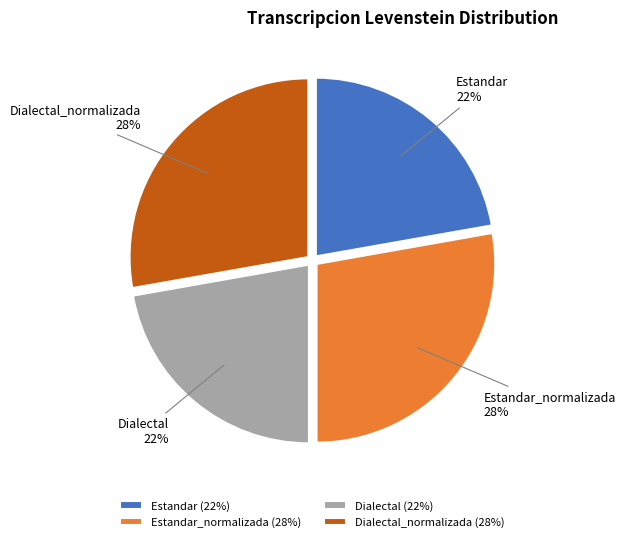

Is there a majority slice in this chart?

No